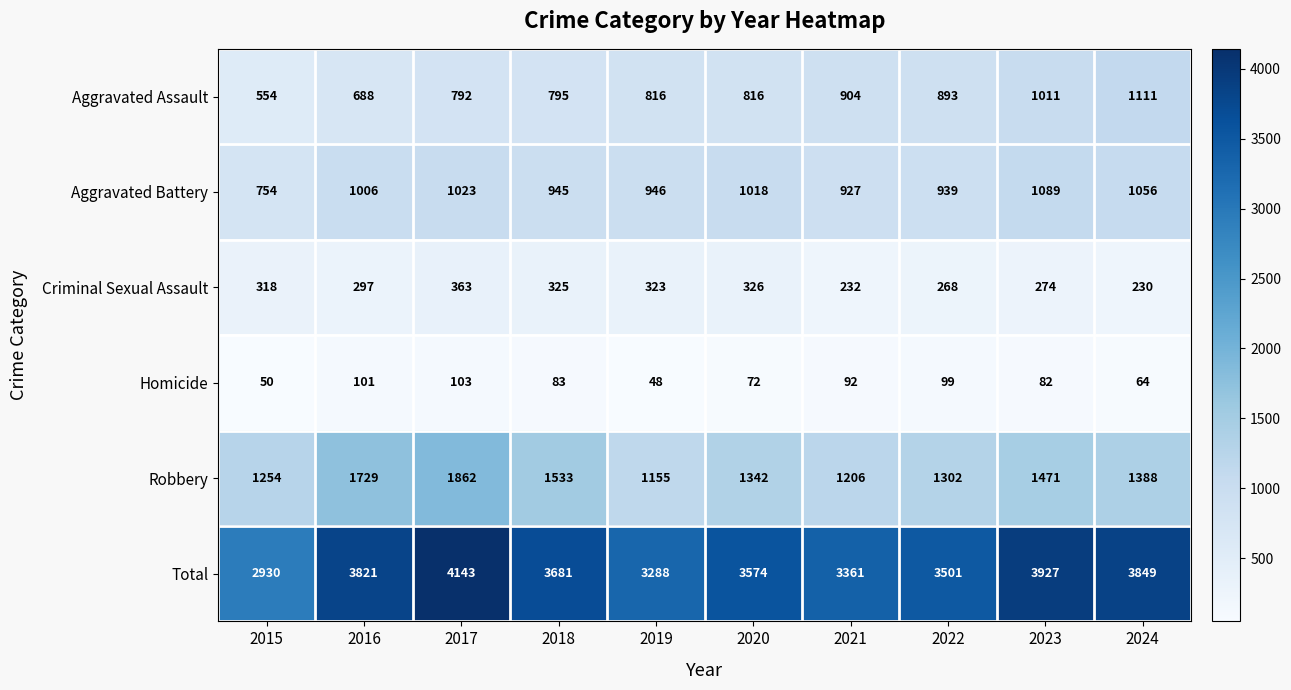

What is the difference between the Total values at 2016 and 2018?

140